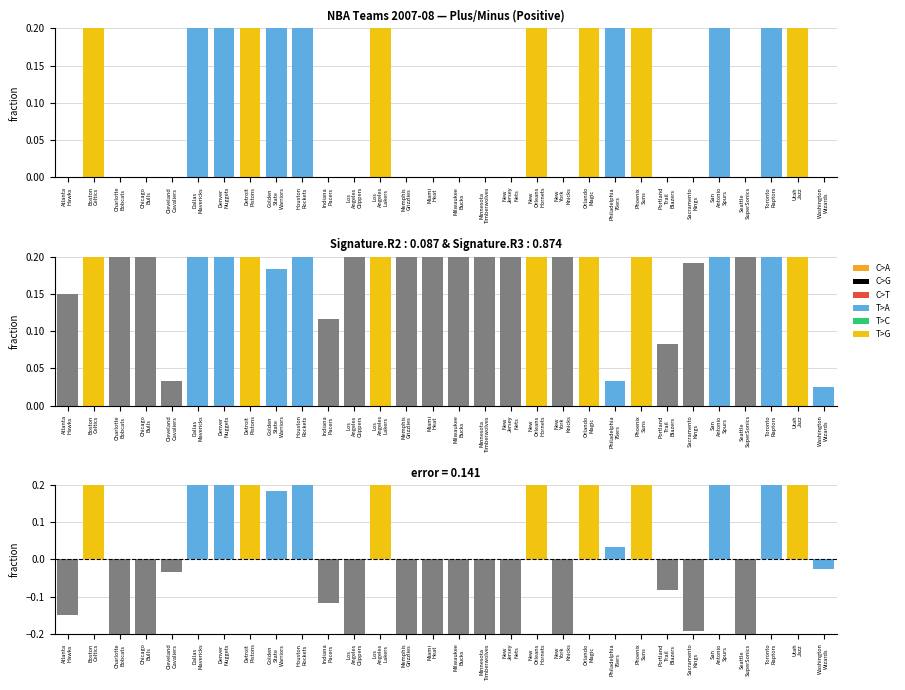

What is the greatest value displayed?

0.9